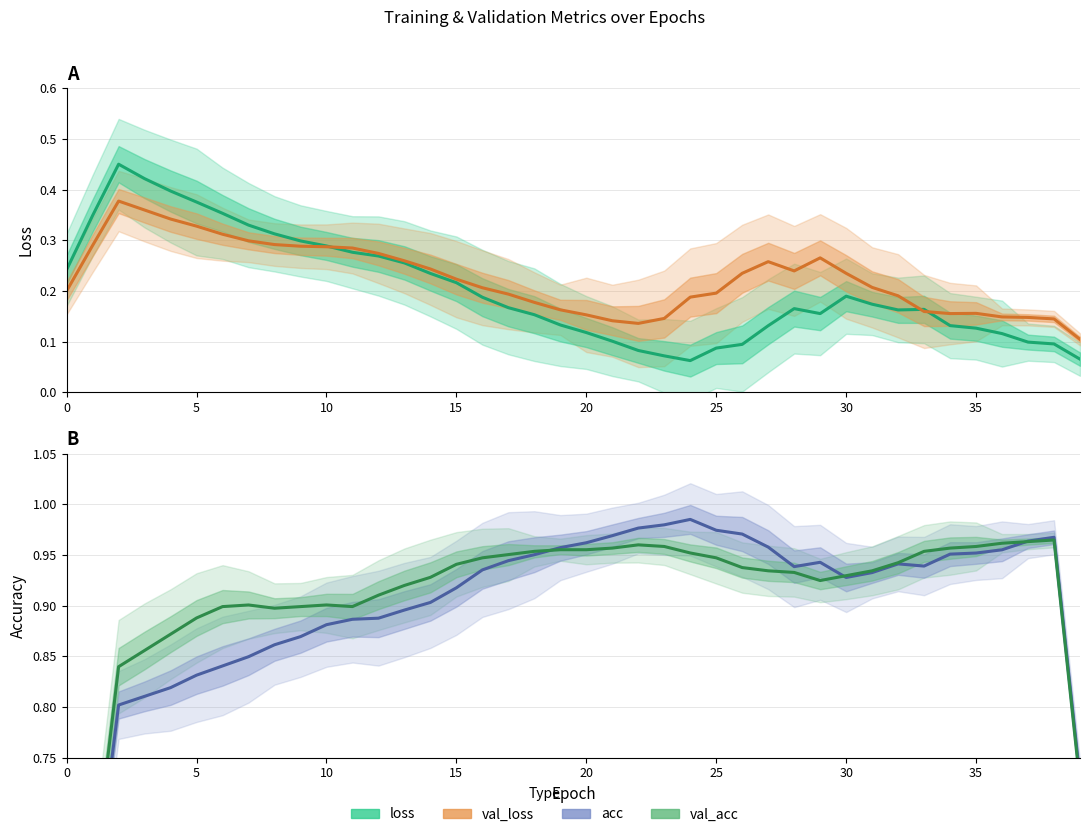

Which series ends up on top after the final intersection of loss and val_loss?

val_loss